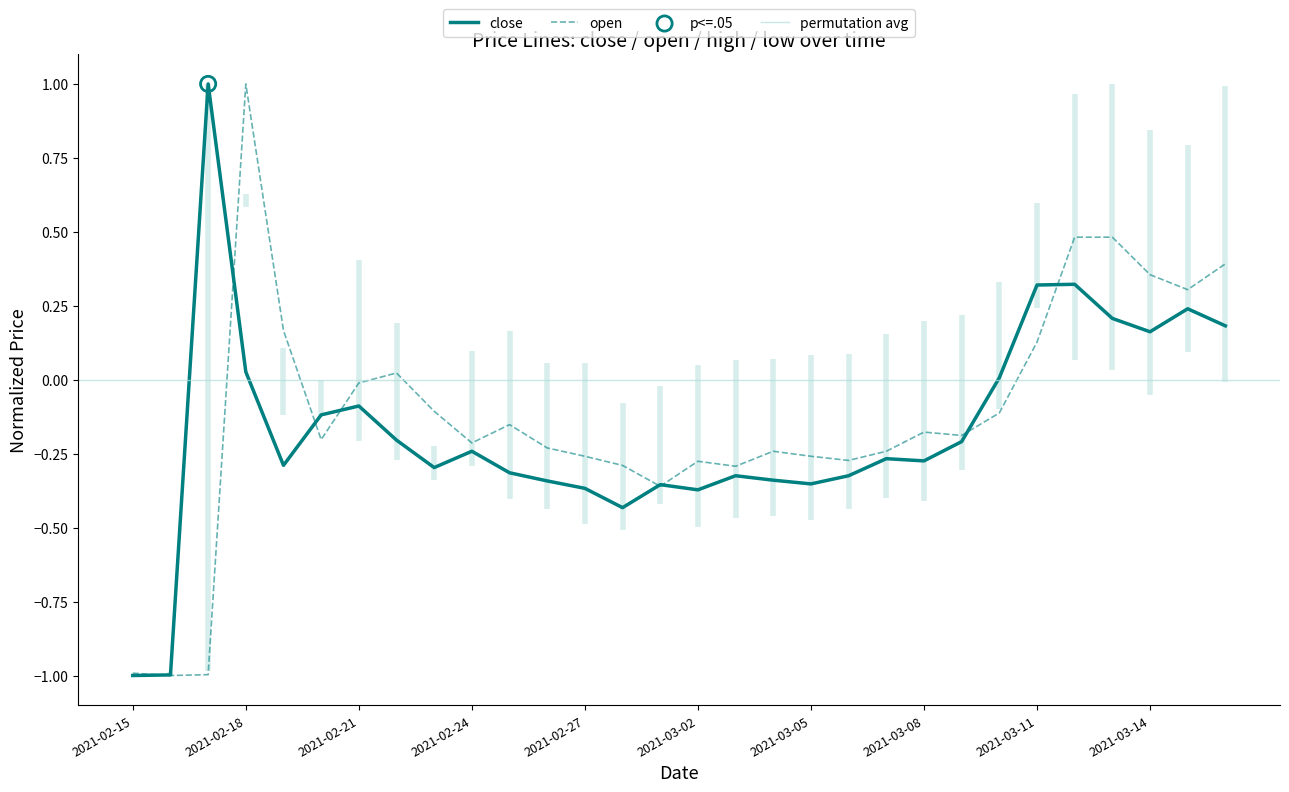

Which series has the largest total across all categories?

open